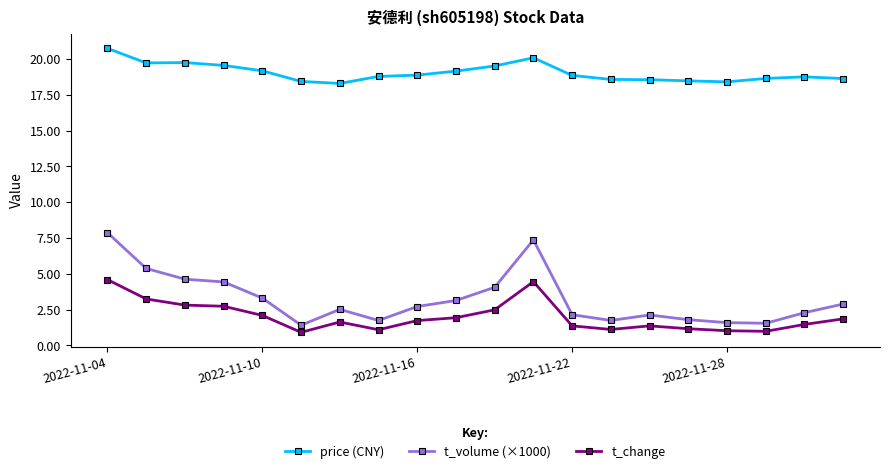

True or false: t_change and price (CNY) intersect in this chart.

False